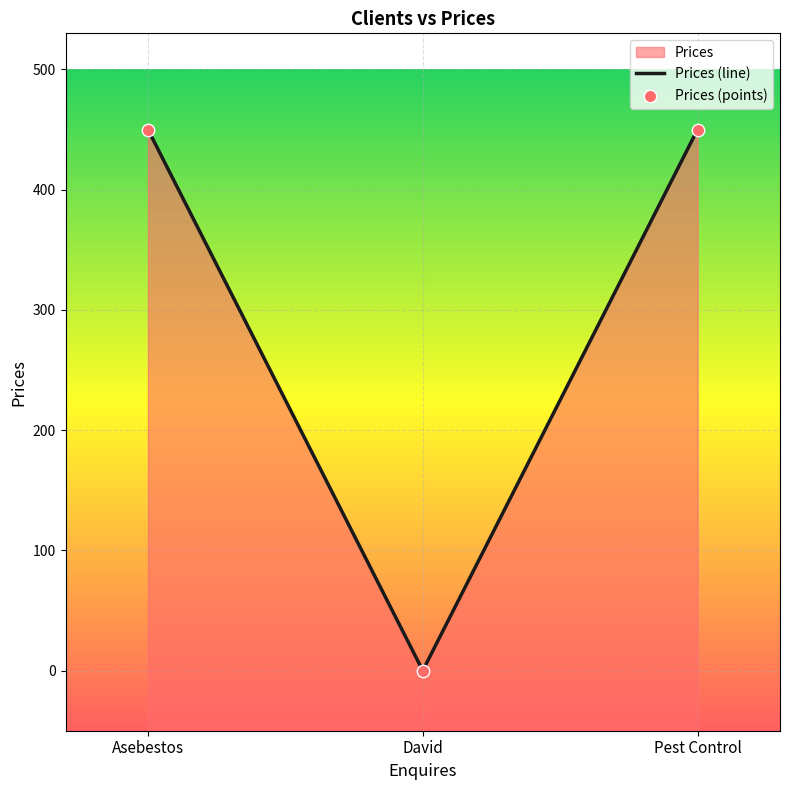

At which category is the sum across all series the highest?

Asebestos